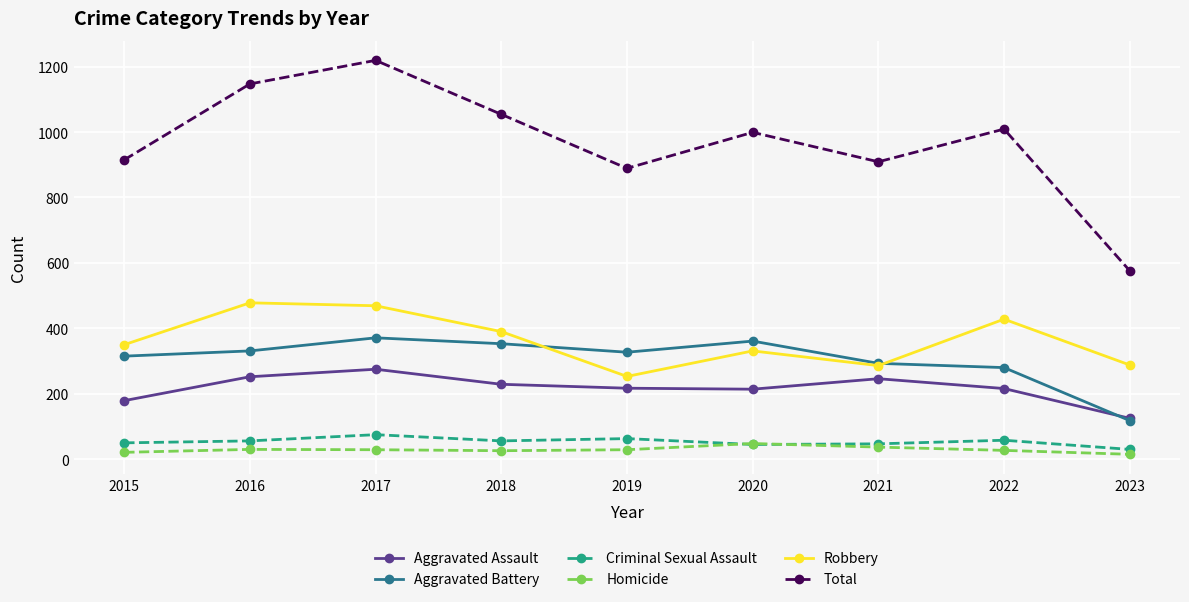

Does the chart have visible grid lines?

Yes